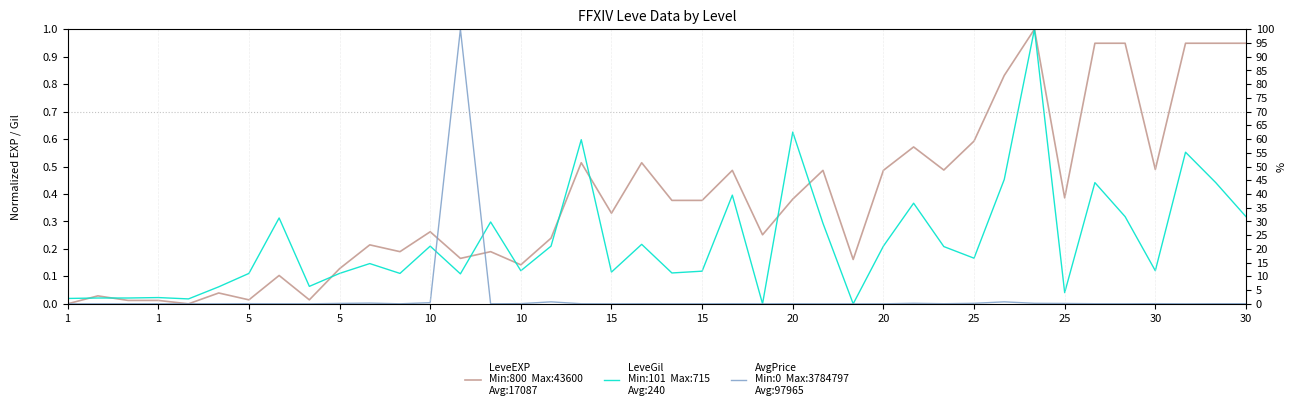

True or false: LeveEXP has a value of 0.0 at 1.

False